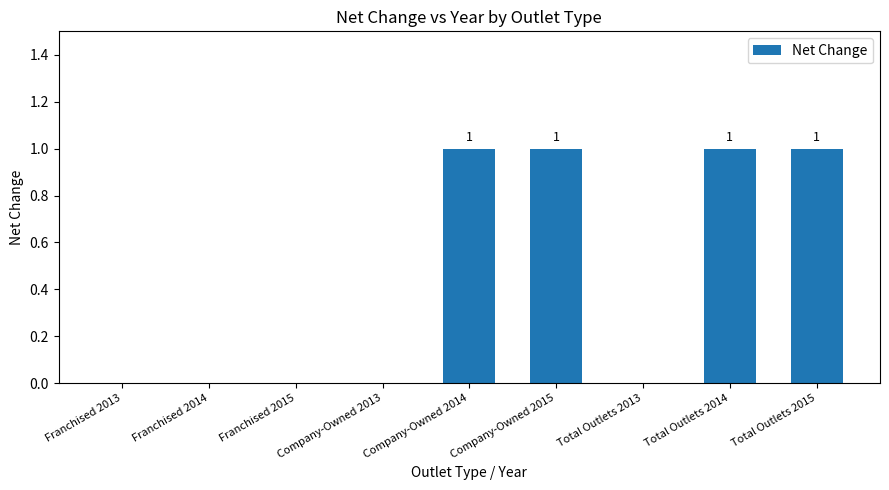

Is it true that the value at Franchised 2013 is 0?

True